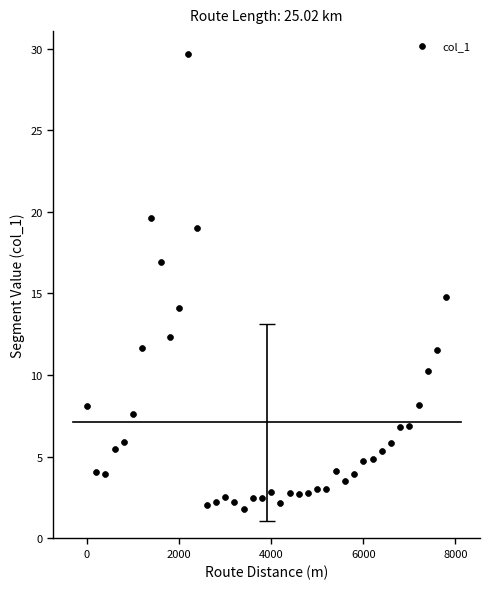

What is the range of X values (max minus min)?

7800.0